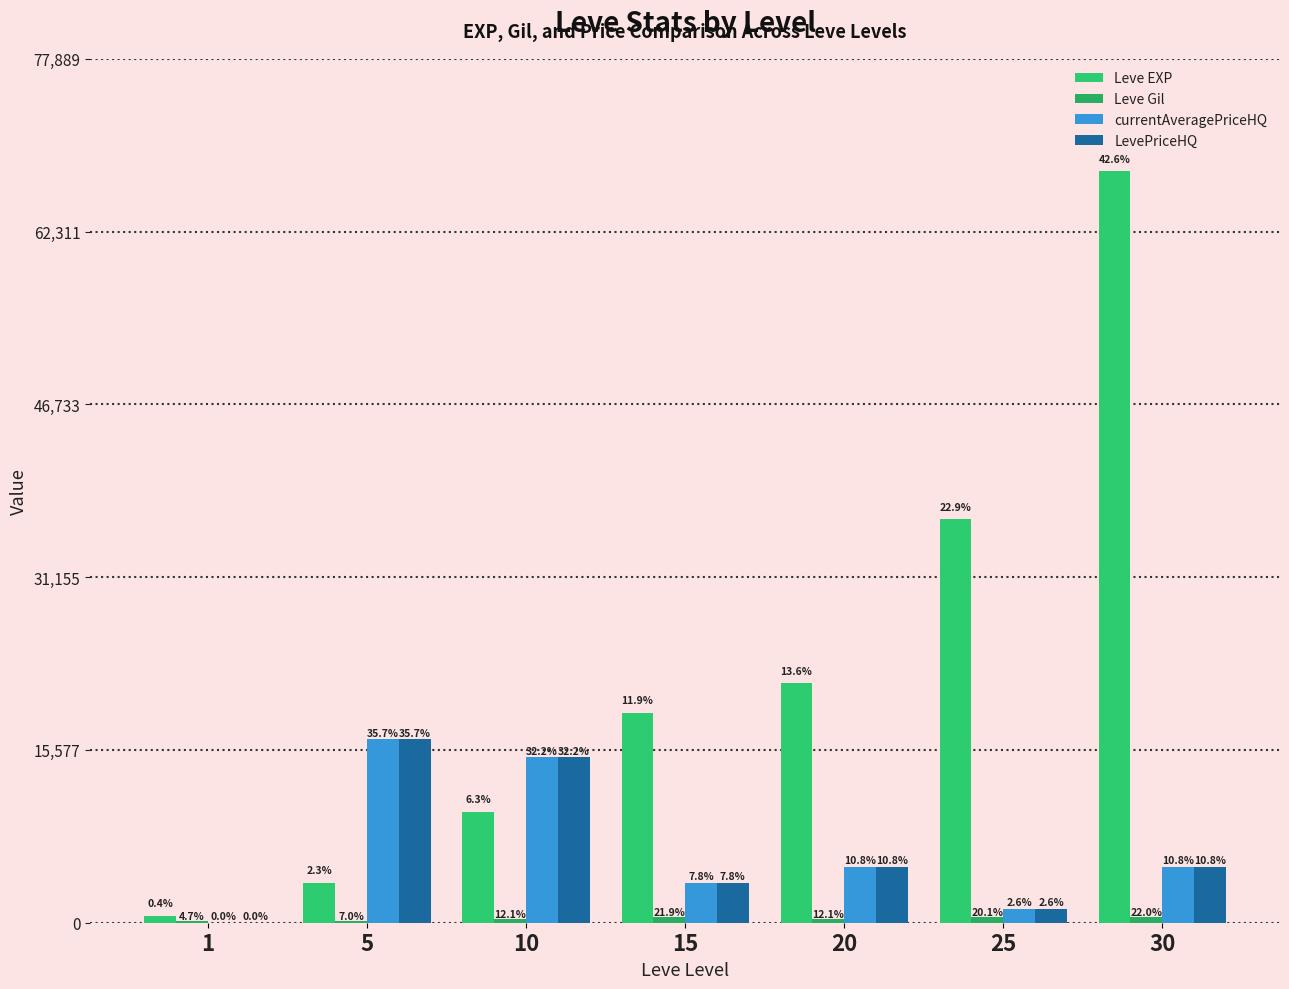

True or false: Leve EXP has a value of 3600.0 at 5.

True